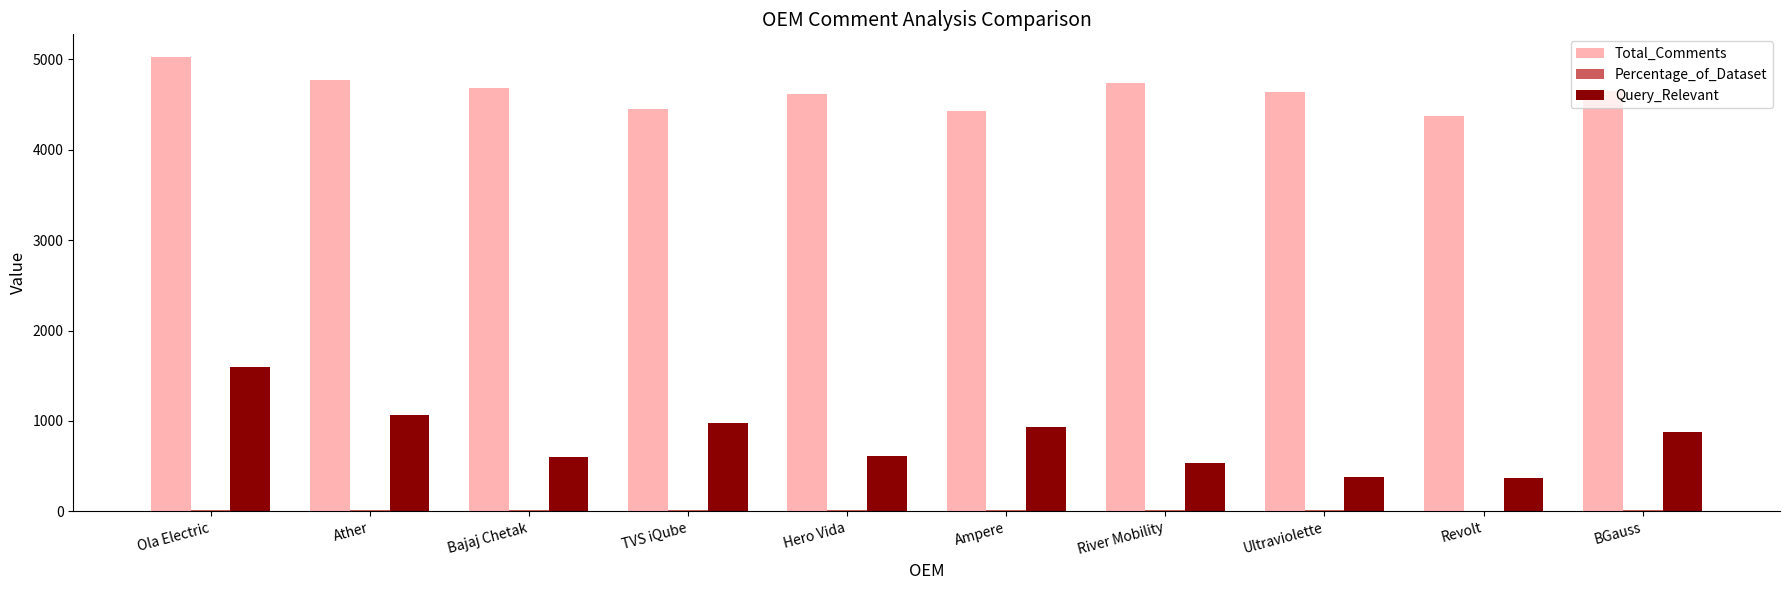

Where does the Query_Relevant series first go above 877?

Ola Electric